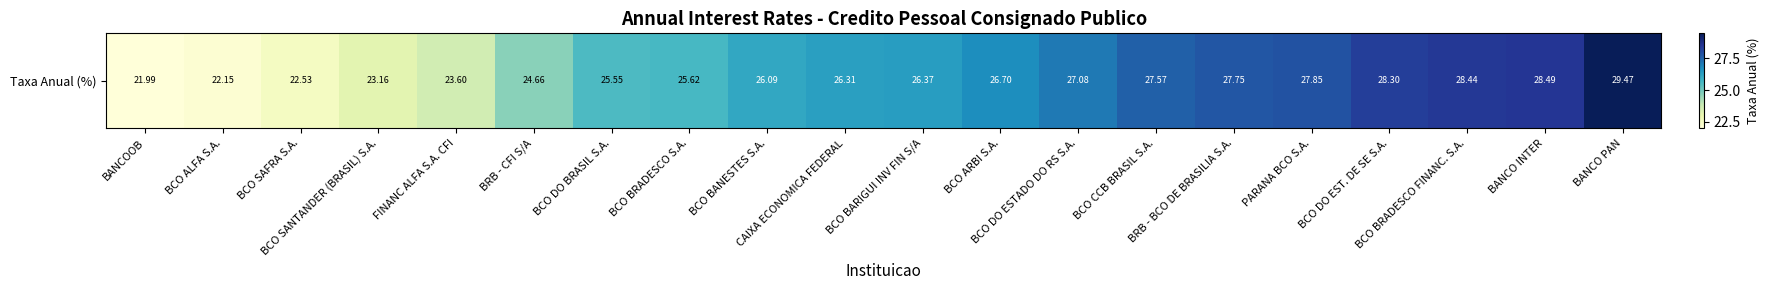

What is the maximum value shown in the chart?

29.5